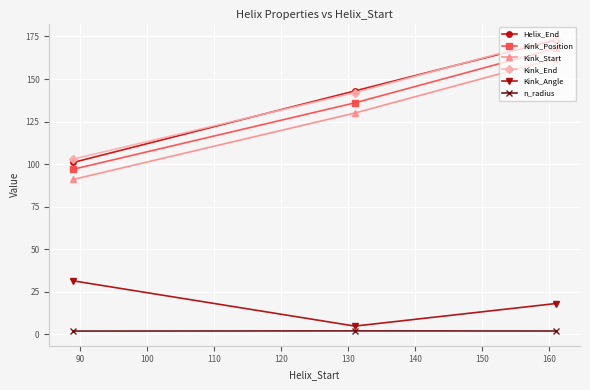

At how many categories does at least one series exceed 43?

3